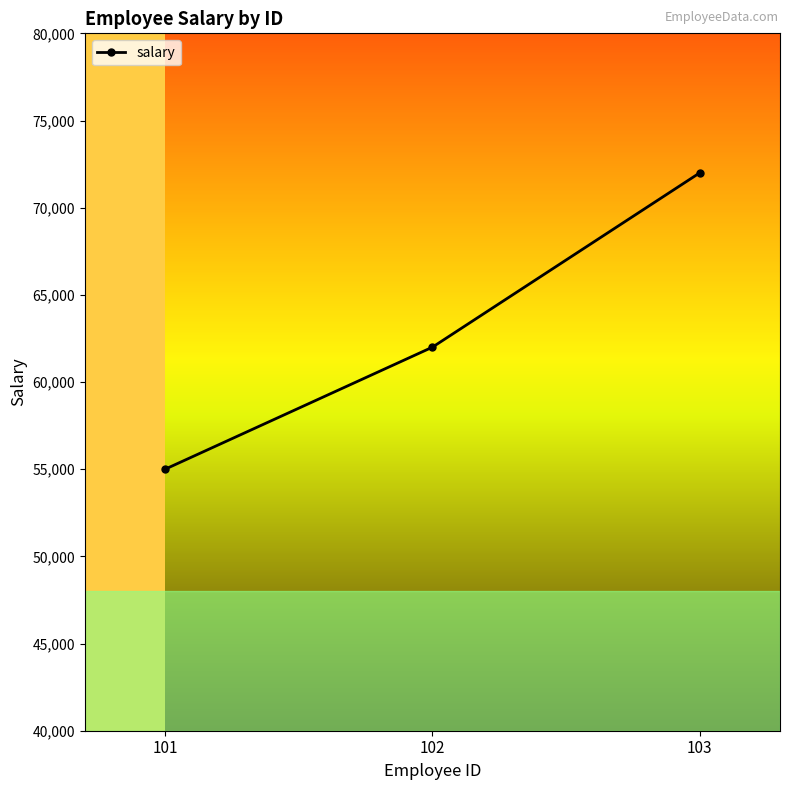

Is it true that the value at 101 is 55000?

True